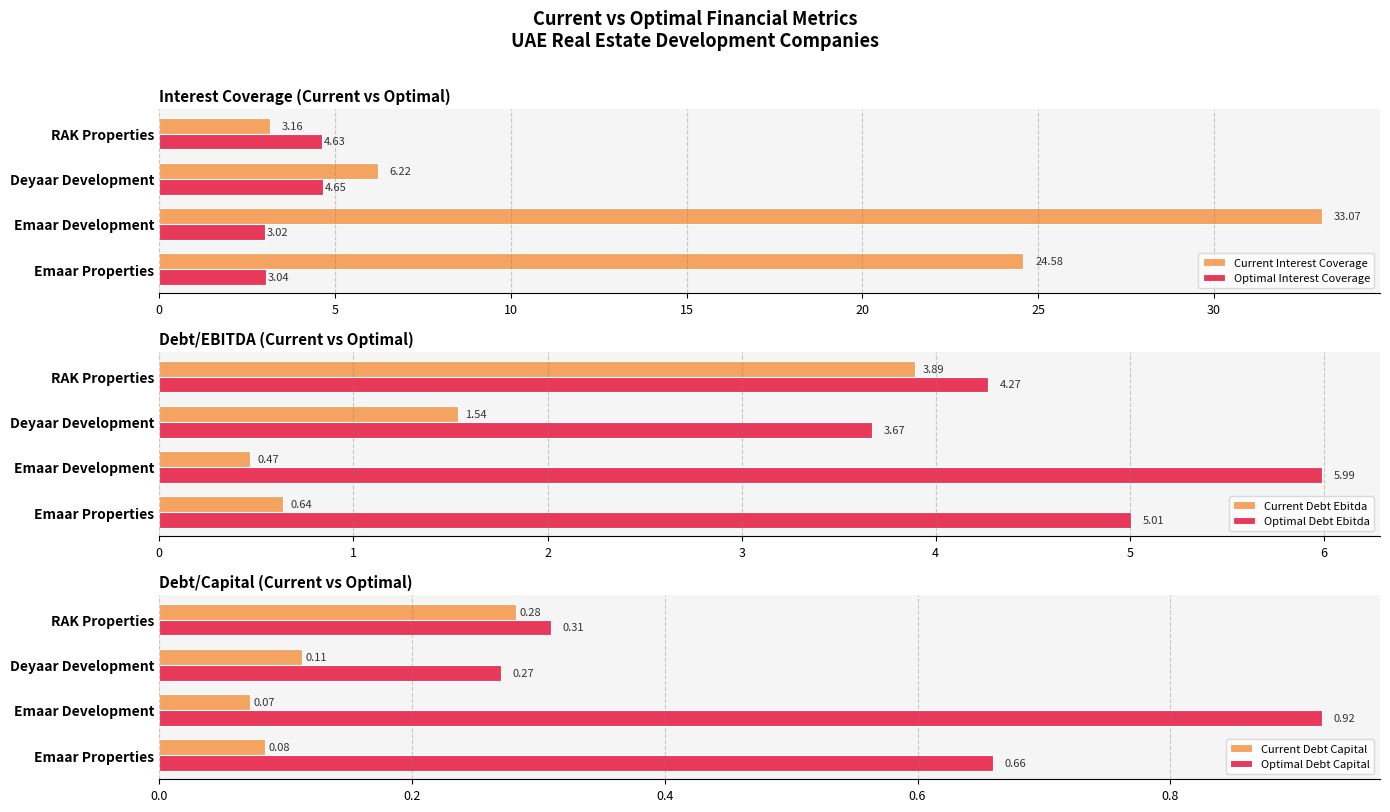

What is the value of the Current Debt Ebitda bar at the 2nd from the left?

0.5